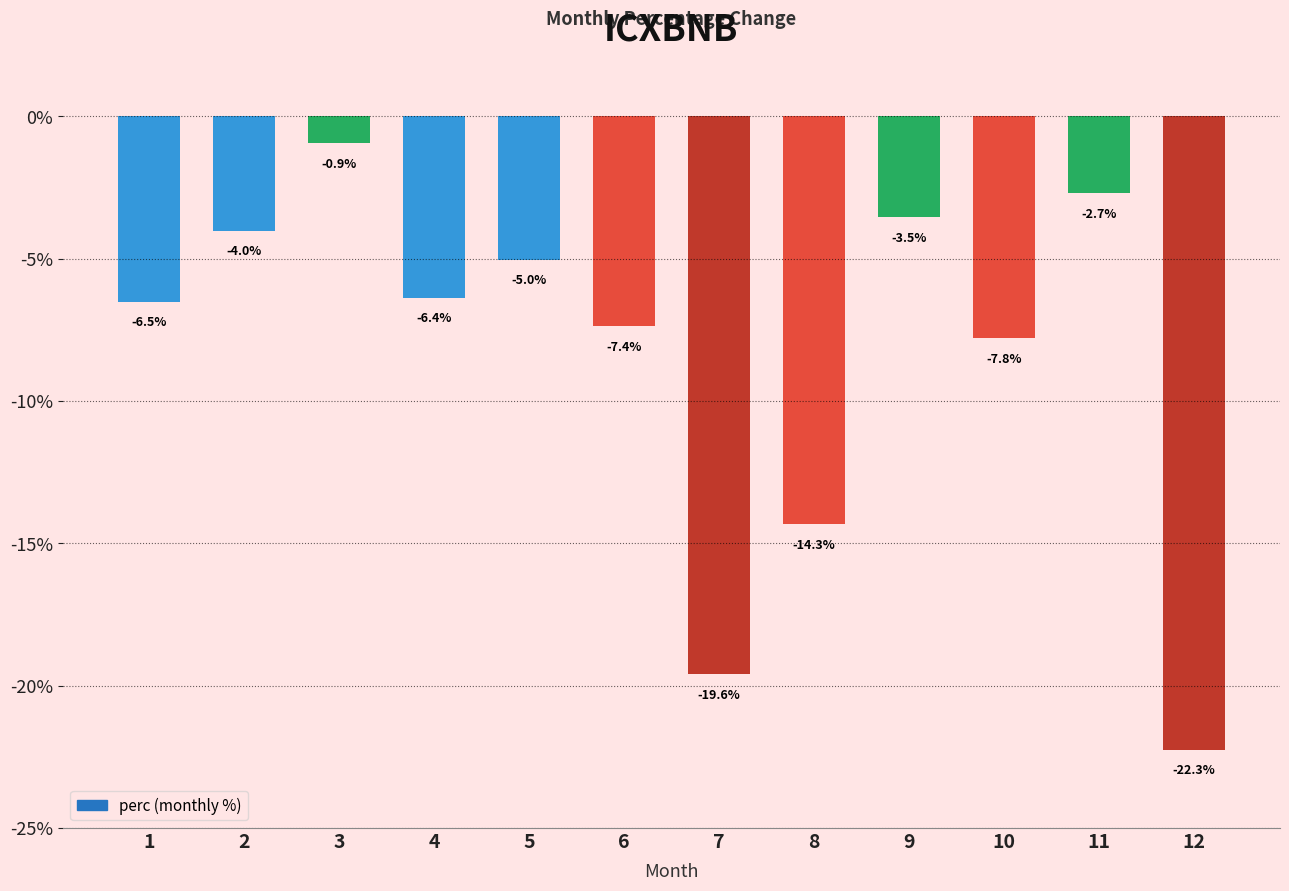

List the labels in order of value, smallest first.

12, 7, 8, 10, 6, 1, 4, 5, 2, 9, 11, 3